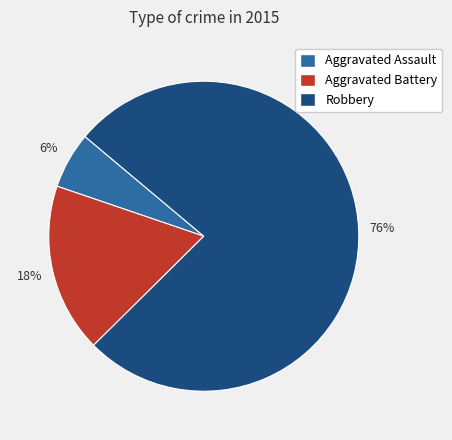

To the nearest percent, what is the average slice percentage?

33%